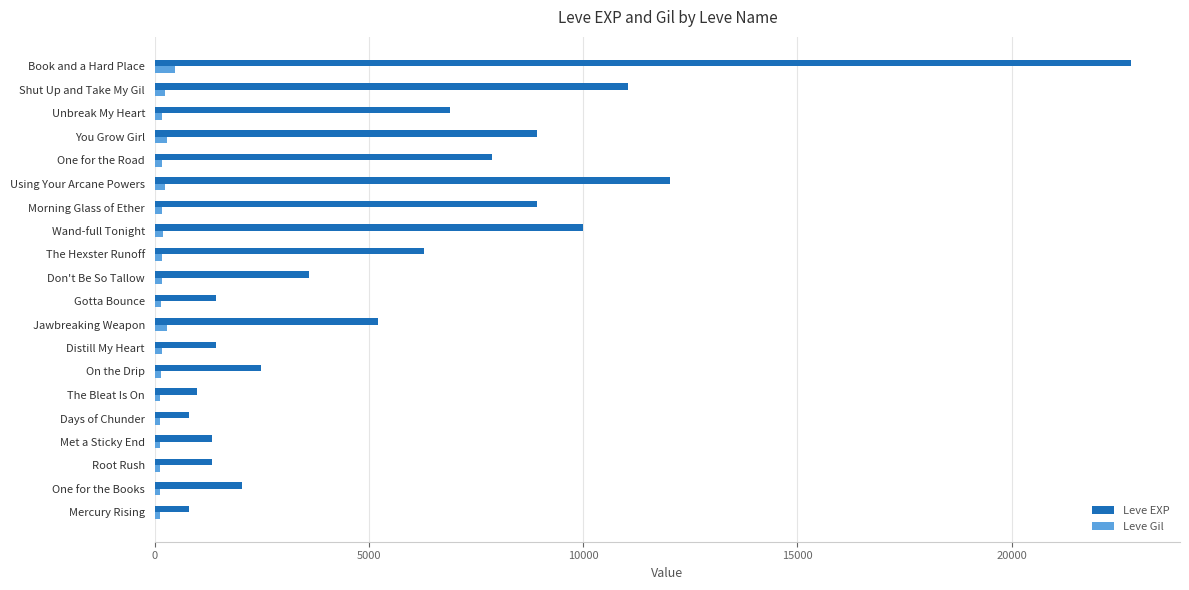

The Leve EXP series shows 13360 at Book and a Hard Place. True or false?

False